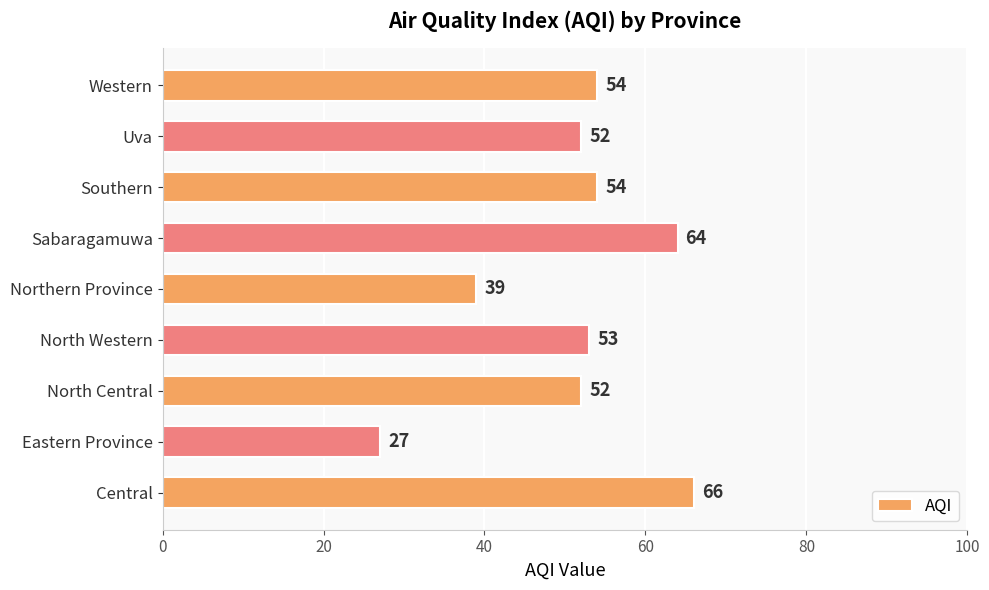

What is the difference between the maximum and second lowest values?

27